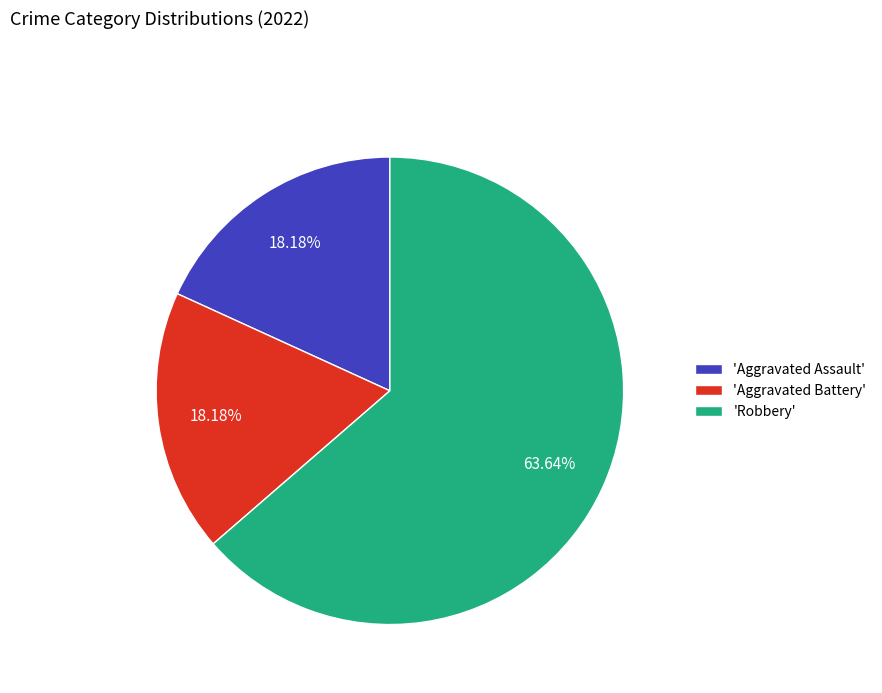

Between 'Aggravated Assault' and 'Robbery', which is larger?

'Robbery'